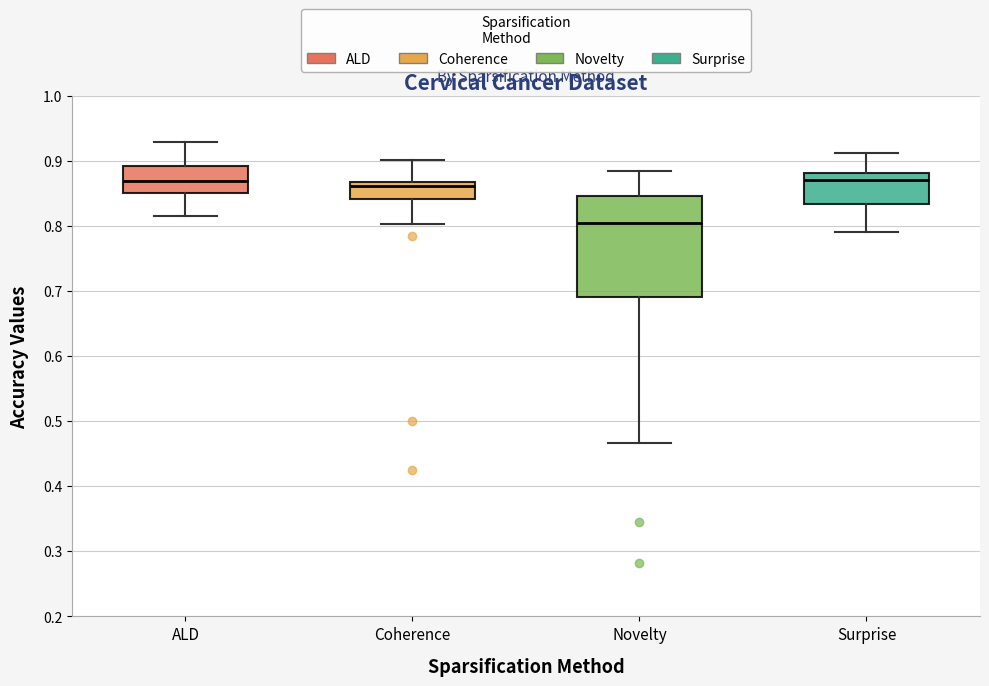

Reading left to right, transcribe this box plot: for each box, give where its median line is, the range the box spans, and where its two whiskers end, as read against the y-axis. The values are not printed on the chart, so give them approximately, as read against the axis.

ALD: median 0.87, box 0.85 to 0.89, whiskers 0.82 to 0.93
Coherence: median 0.86, box 0.84 to 0.87, whiskers 0.80 to 0.90
Novelty: median 0.81, box 0.69 to 0.85, whiskers 0.47 to 0.89
Surprise: median 0.87, box 0.83 to 0.88, whiskers 0.79 to 0.91